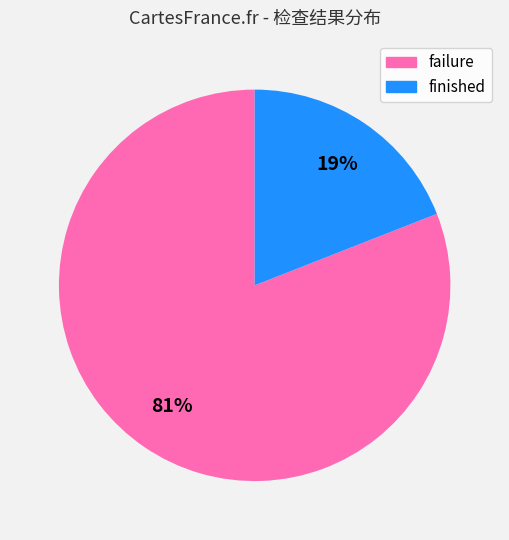

True or false: failure accounts for 68% of the total.

False